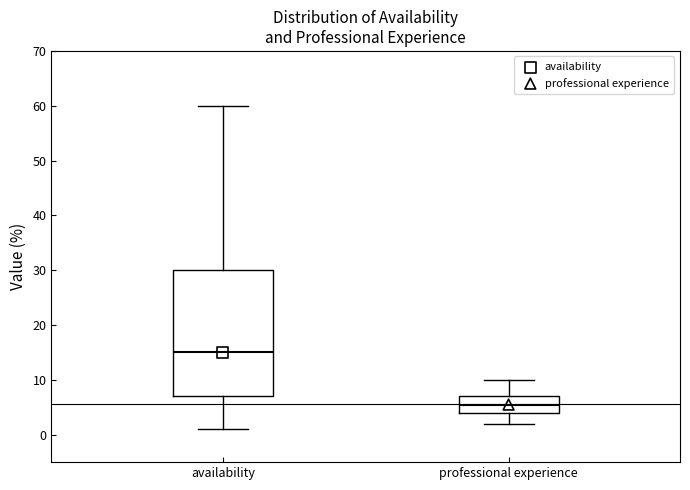

Which box has the lowest median line?

professional experience